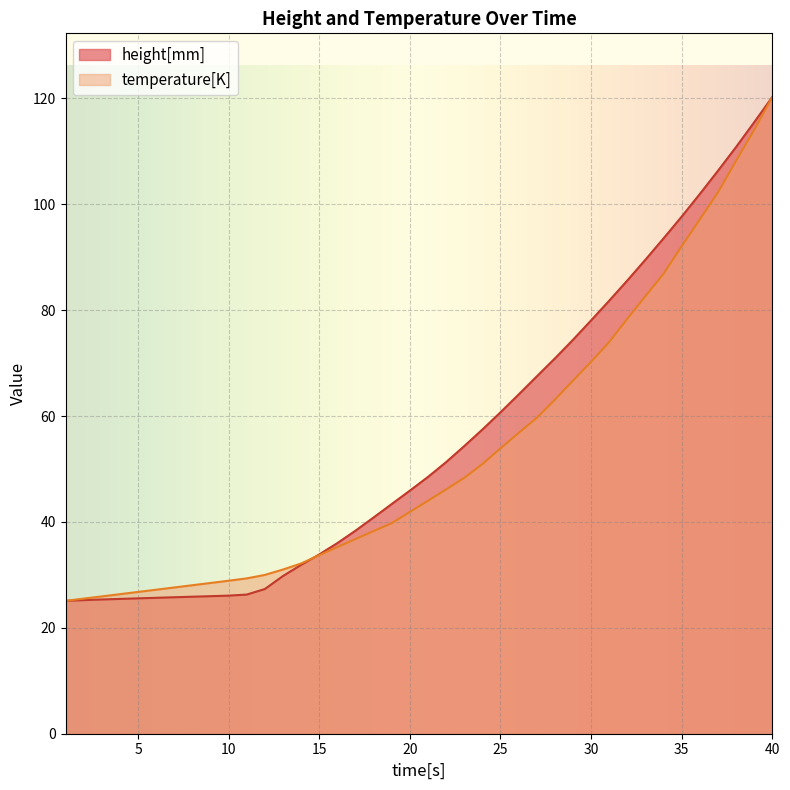

What is the smallest value displayed?

25.1